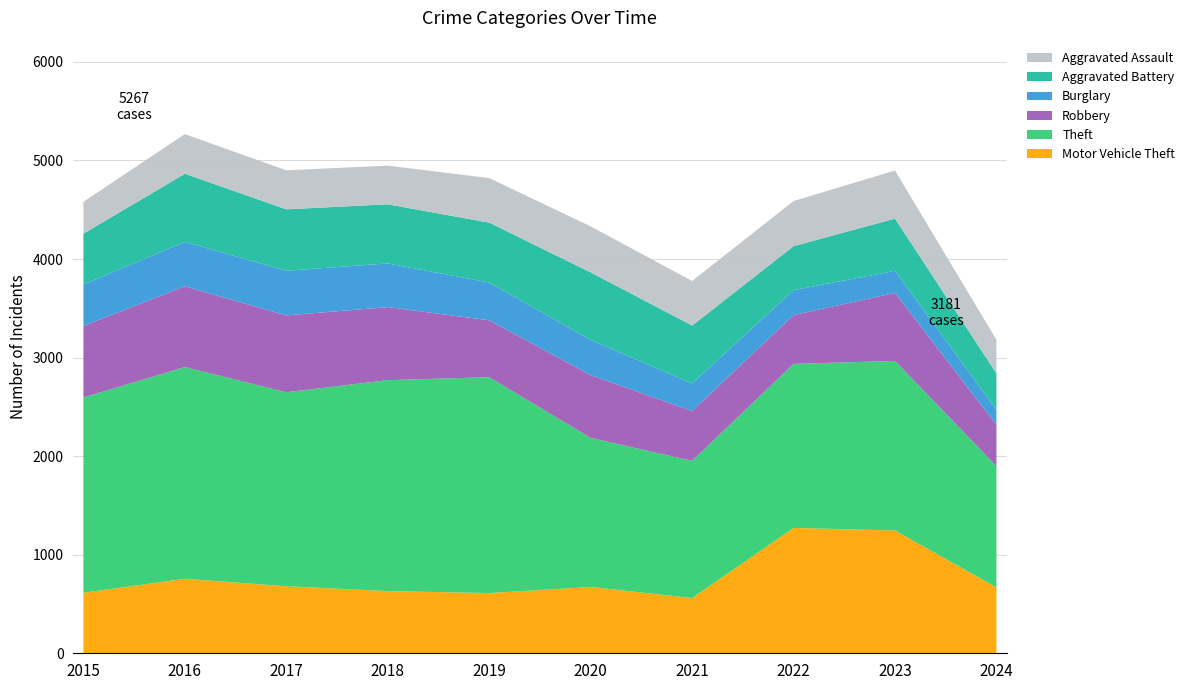

Reading left to right, extract all data points from this chart.

Motor Vehicle Theft: 614	756	680	631	611	673	560	1272	1246	668
Theft: 1981	2148	1968	2140	2190	1512	1392	1664	1720	1230
Robbery: 726	819	780	741	577	637	506	495	690	419
Burglary: 421	451	453	443	383	357	280	253	224	153
Aggravated Battery: 515	691	623	600	608	686	587	446	530	370
Aggravated Assault: 323	402	396	392	452	466	452	458	488	341